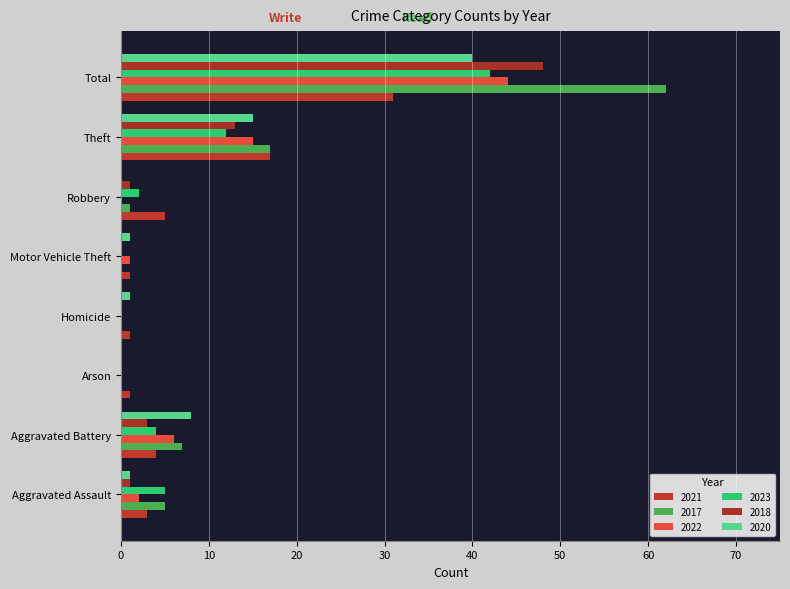

Is the value of 2021 at Aggravated Battery greater than the value of 2017 at Aggravated Assault?

No